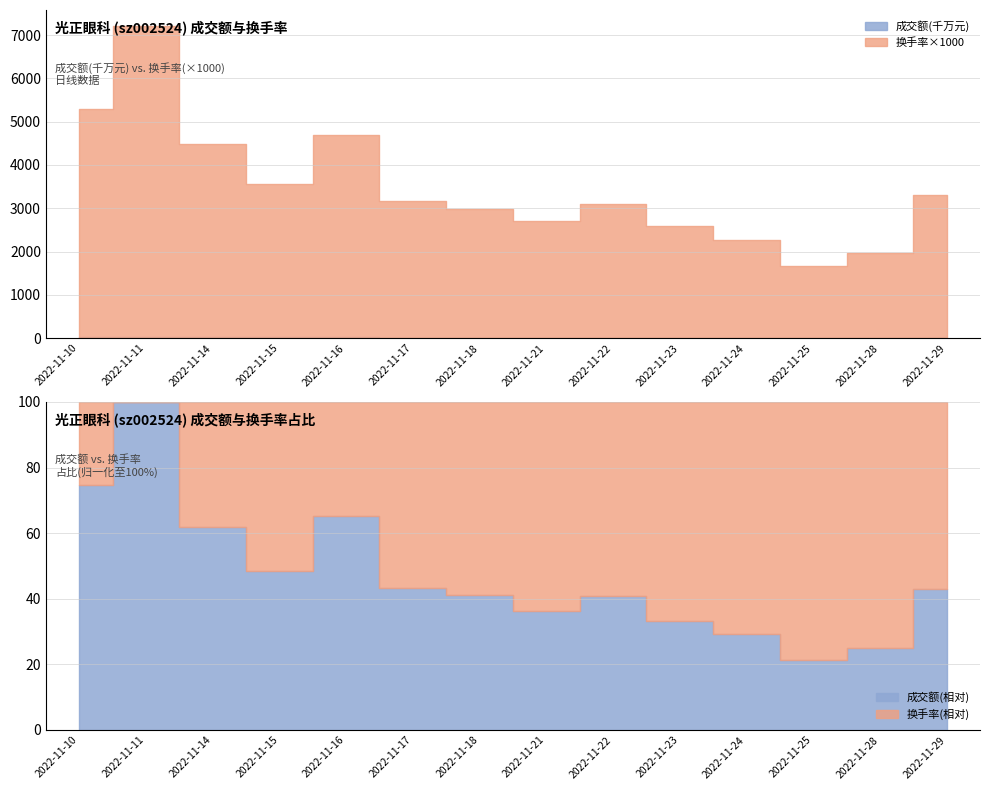

At which label does 换手率 first exceed 3?

2022-11-10